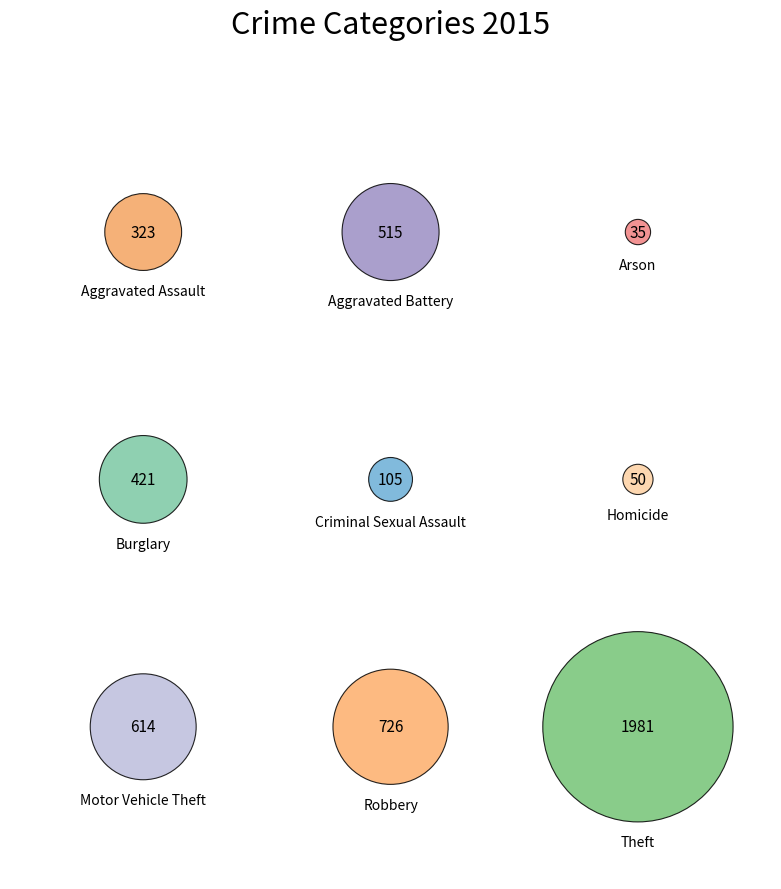

Combined, do Aggravated Battery and Aggravated Assault account for over 50%?

No